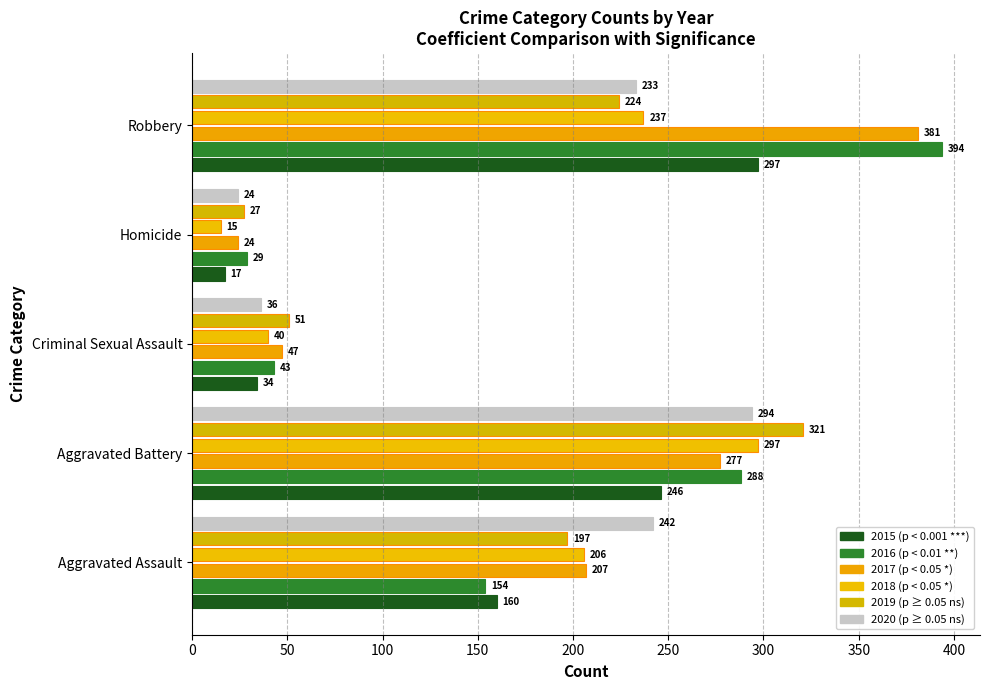

How many categories are shown in the chart?

5